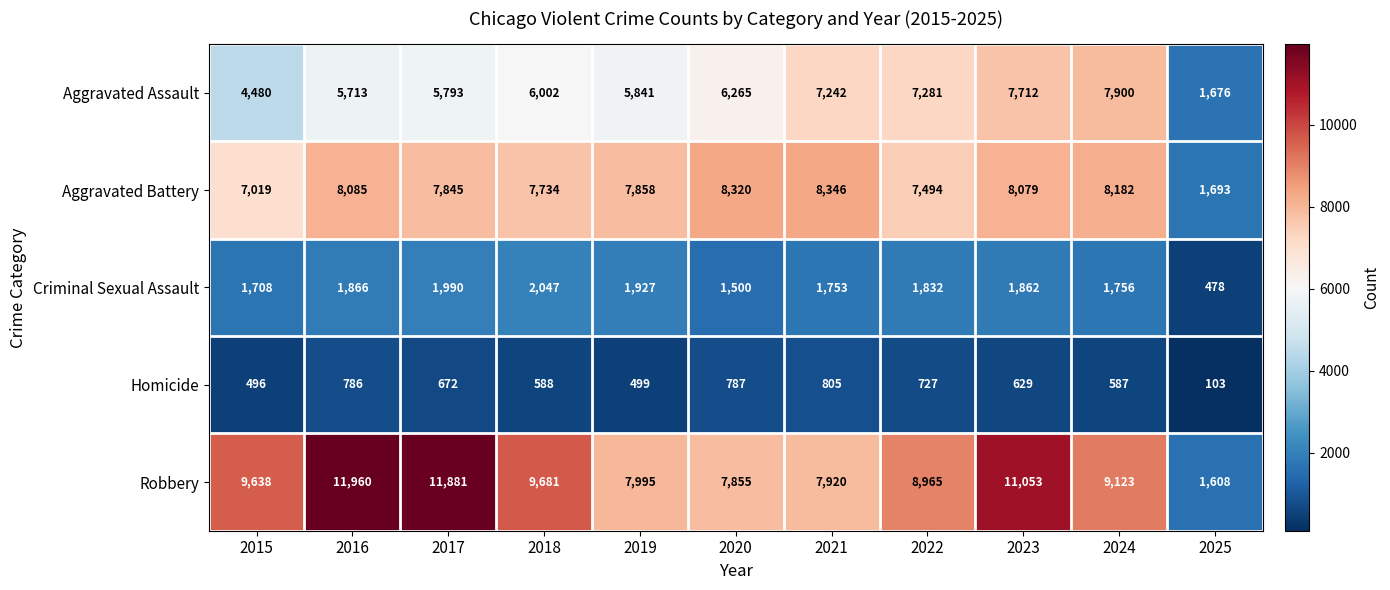

What is the sum of all Aggravated Assault values?

65905